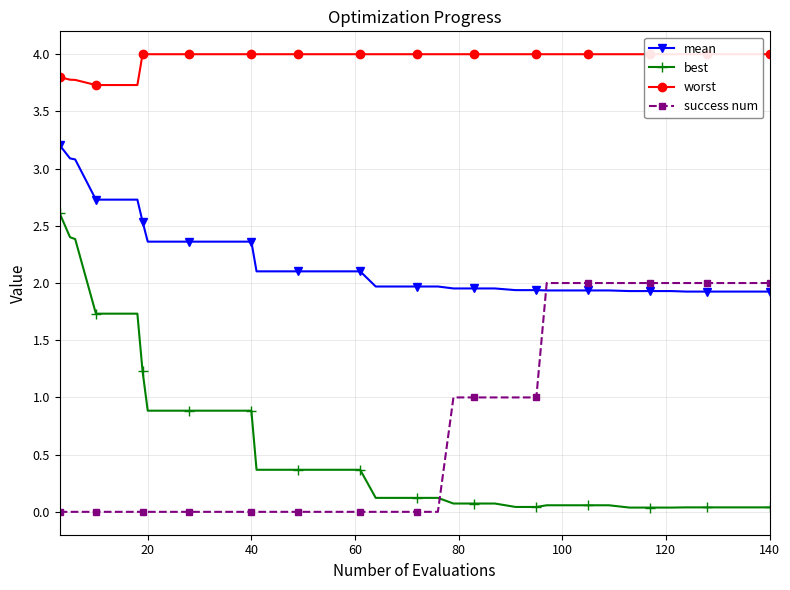

True or false: best and success num cross at least once.

True